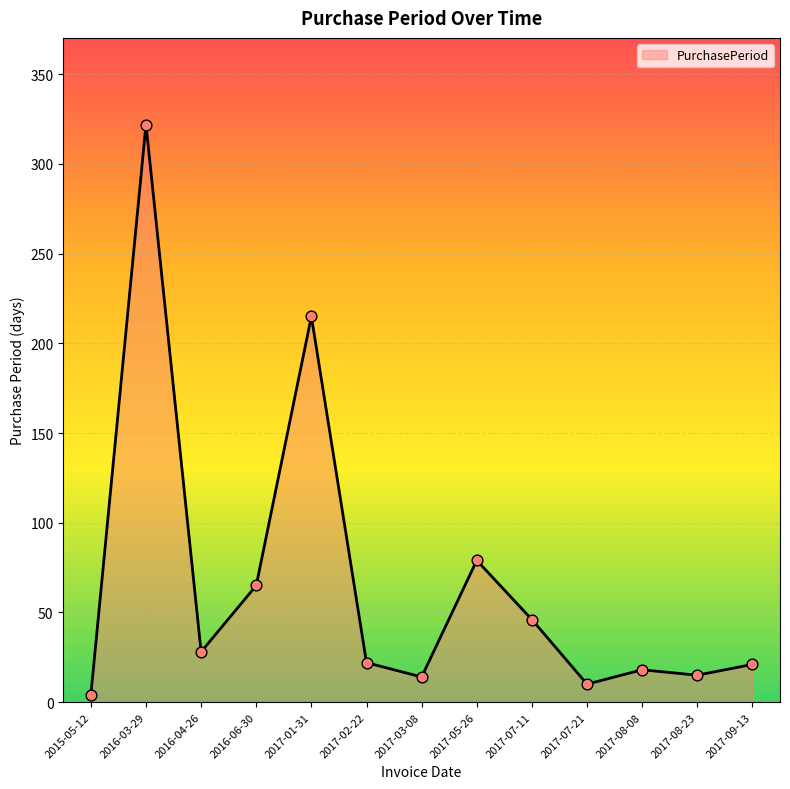

Approximately how many times larger is the value at 2016-03-29 compared to 2017-07-11?

7.0